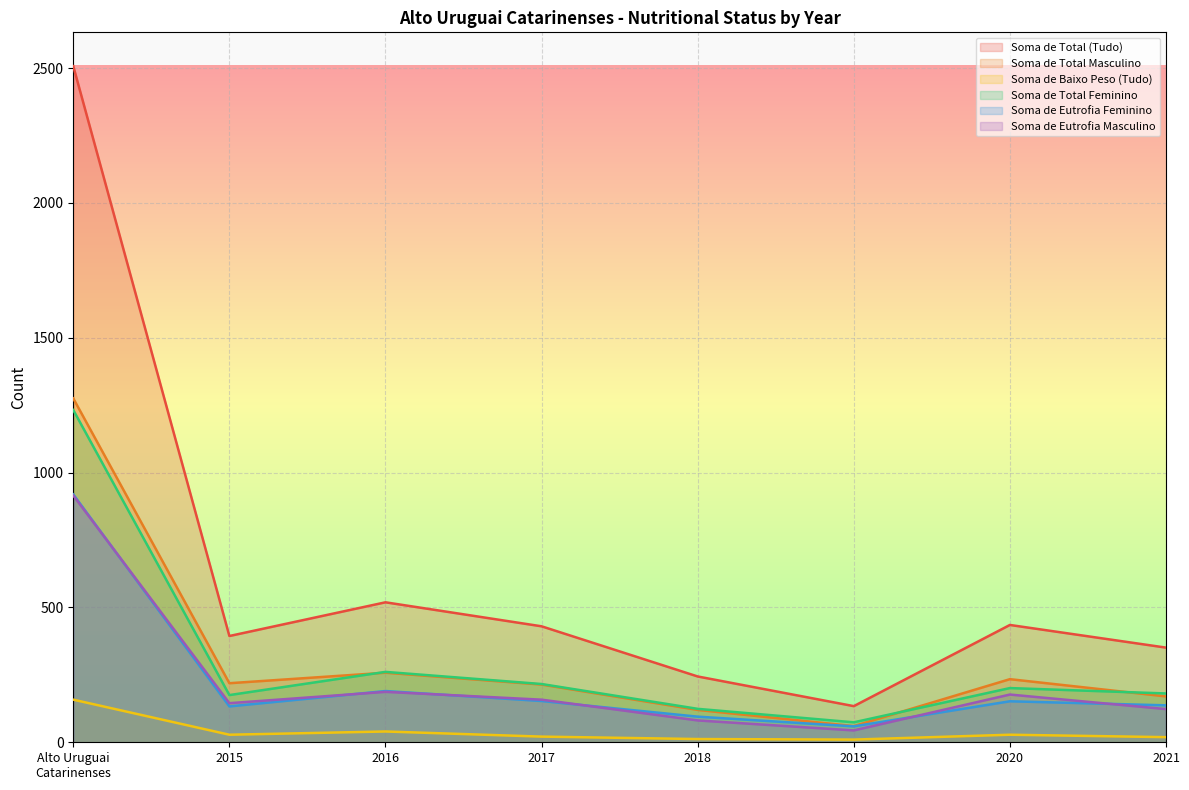

Reading left to right, transcribe all the data shown in this chart.

Soma de Total (Tudo): 2507	394	519	430	244	134	435	351
Soma de Total Masculino: 1275	219	258	214	120	60	234	170
Soma de Baixo Peso (Tudo): 158	28	40	21	12	10	28	19
Soma de Total Feminino: 1232	175	261	216	124	74	201	181
Soma de Eutrofia Feminino: 919	133	190	153	95	59	152	137
Soma de Eutrofia Masculino: 915	145	187	158	81	44	177	123